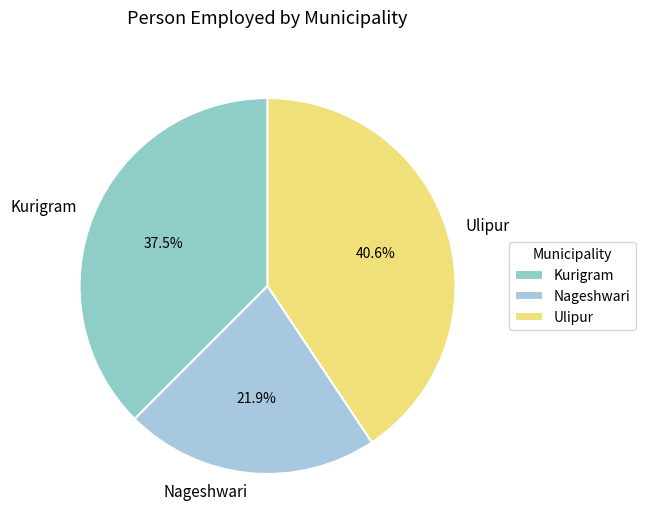

Which has a higher value, Nageshwari or Ulipur?

Ulipur